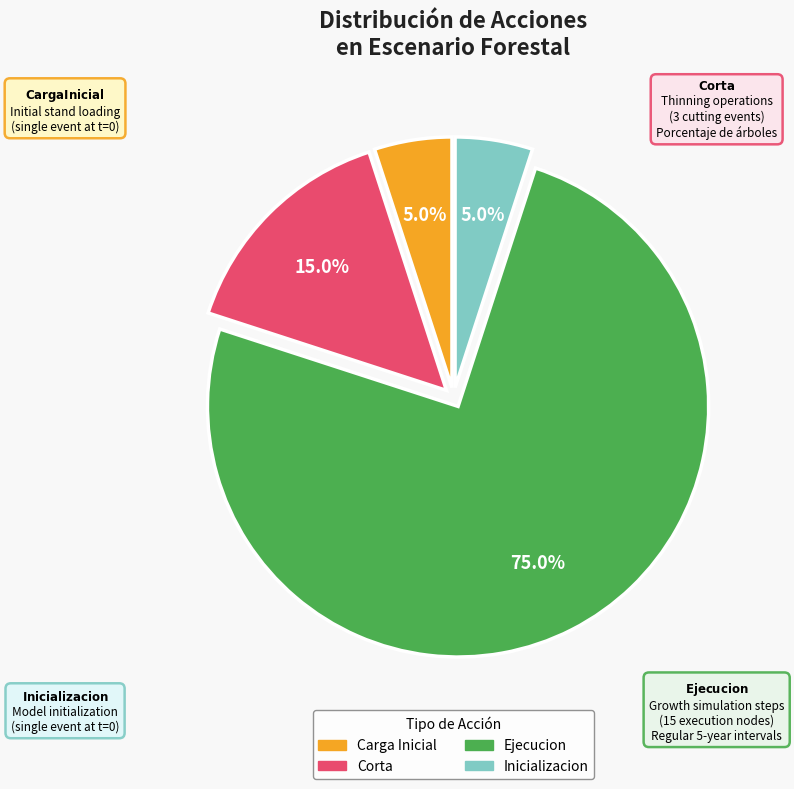

What is the largest slice in the pie chart?

Ejecucion